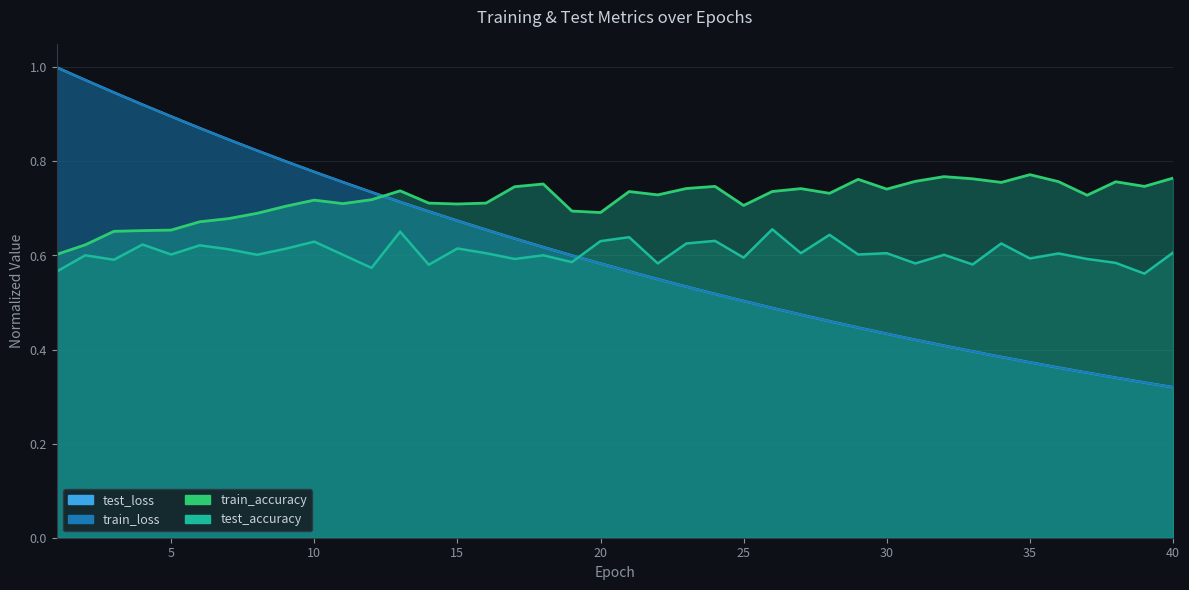

What are all the series names shown in the legend?

test_loss, train_loss, test_accuracy, train_accuracy